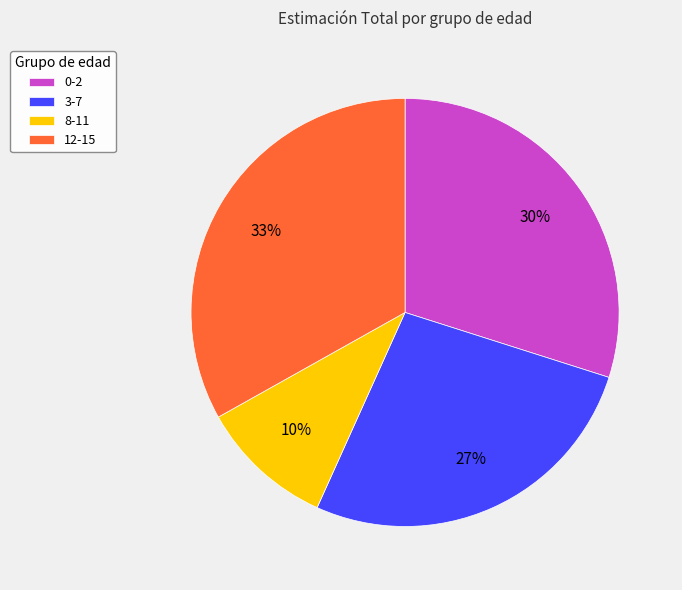

Which category has the biggest portion of the pie?

12-15